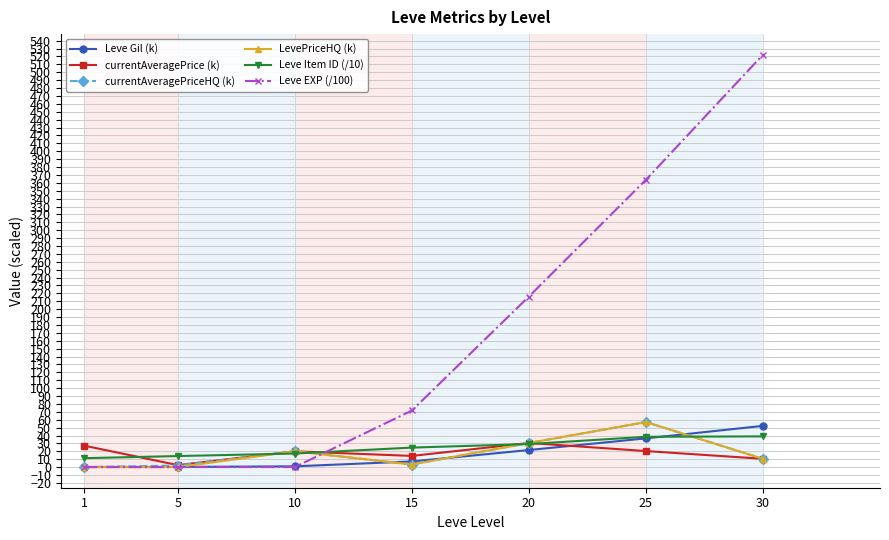

What is the greatest value displayed?

522.2